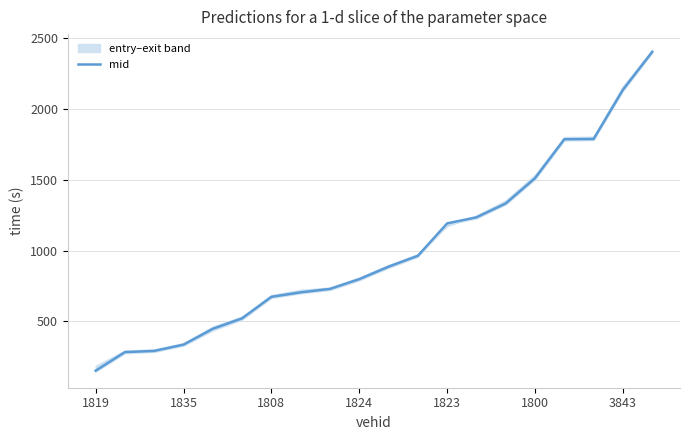

The value of mid at 1824 is 233.7. True or false?

False